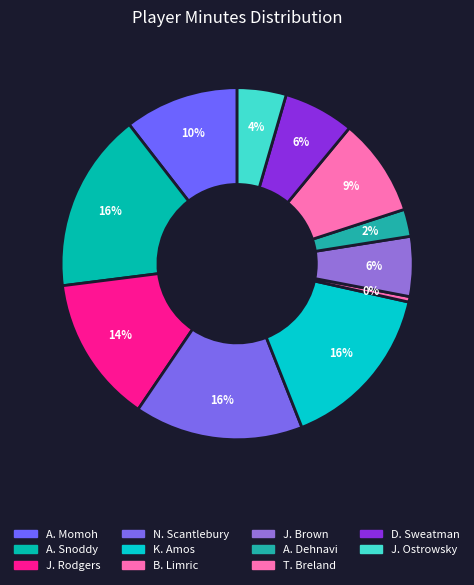

Is it true that A. Snoddy is 2% of the pie?

False